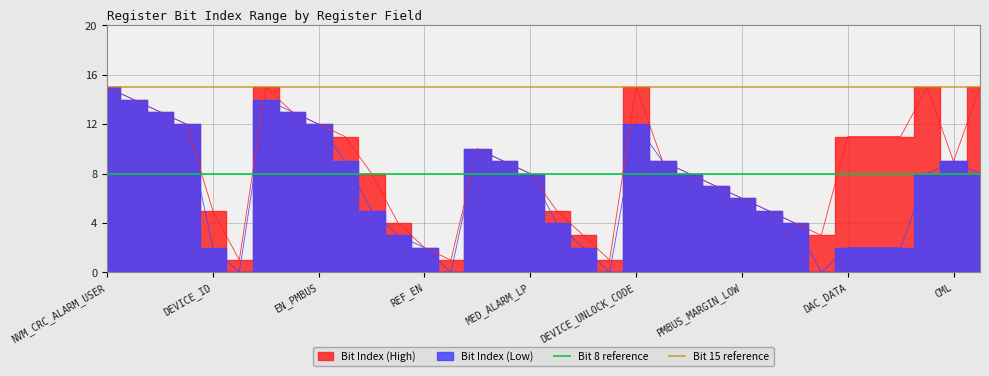

True or false: Bit 15 reference has a value of 24 at NVM_CRC_ALARM_USER.

False